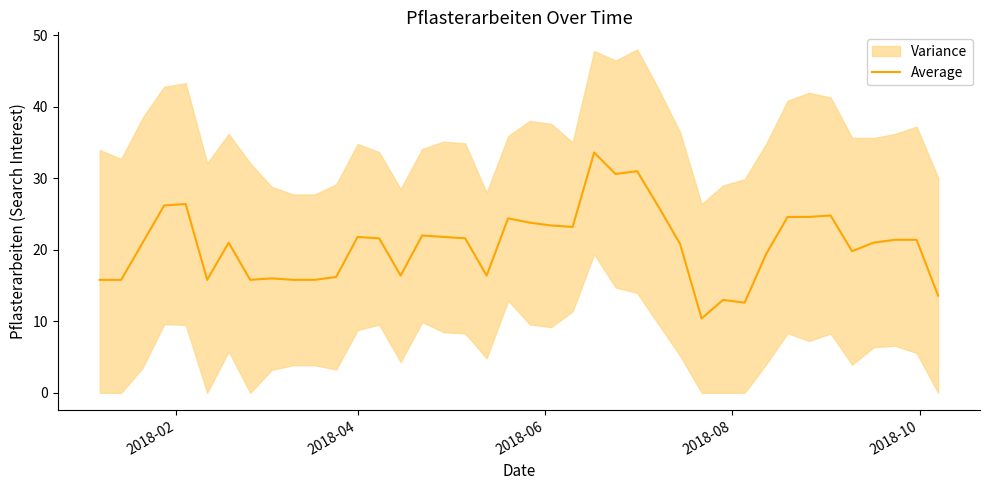

What is the minimum value for Average?

10.4